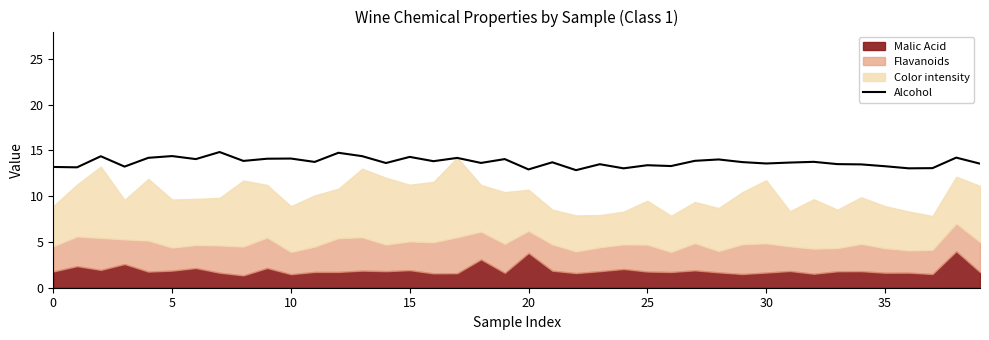

The Alcohol series shows 13.2 at 0. True or false?

True